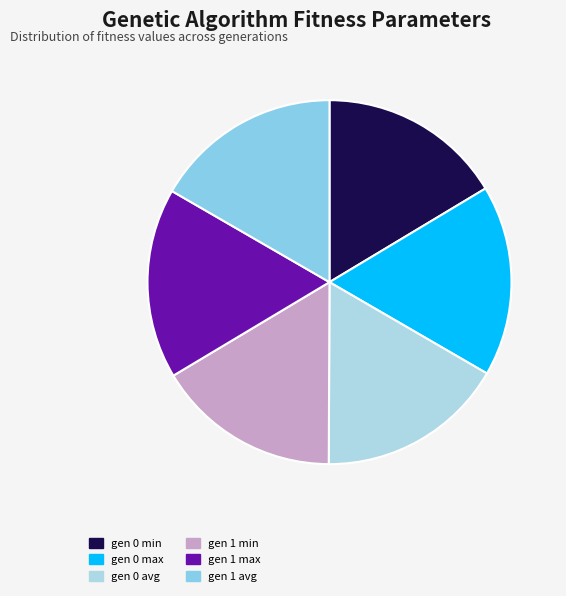

Is the sum of gen 1 max and gen 0 avg greater than half?

No